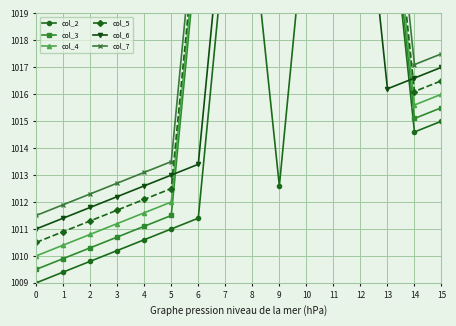

The col_4 series shows 1704.0 at 10. True or false?

False